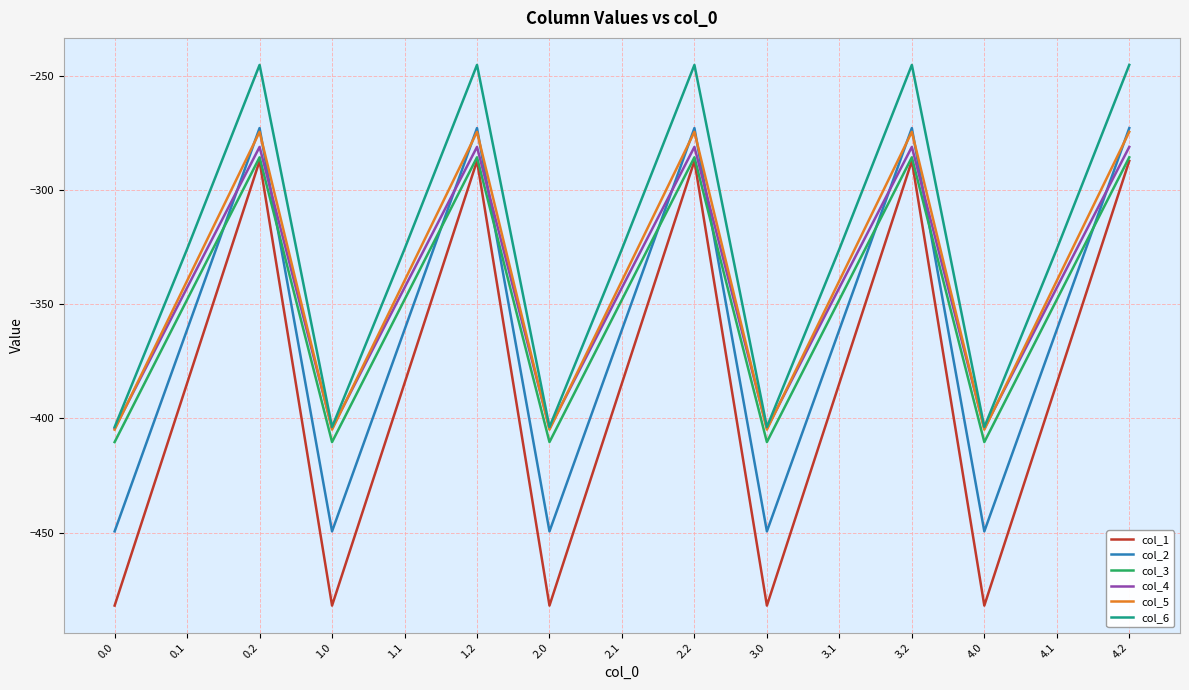

What is the difference between the col_3 values at 1.1 and 2.0?

62.4